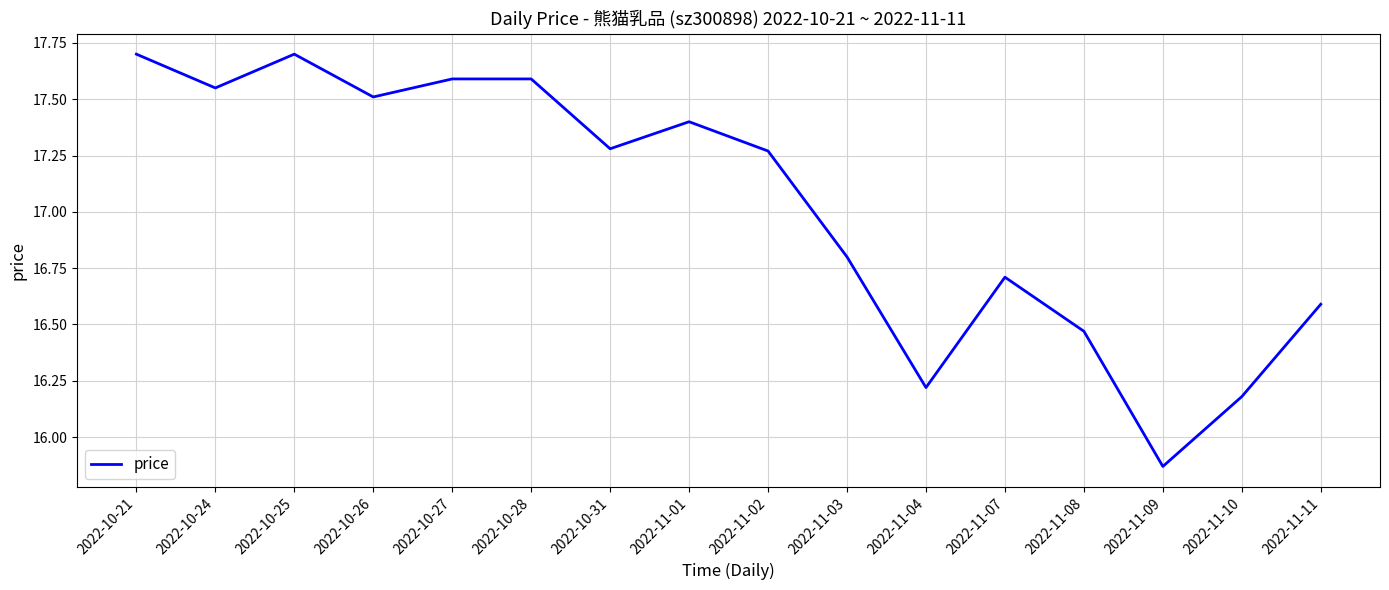

What is the maximum value shown in the chart?

17.7